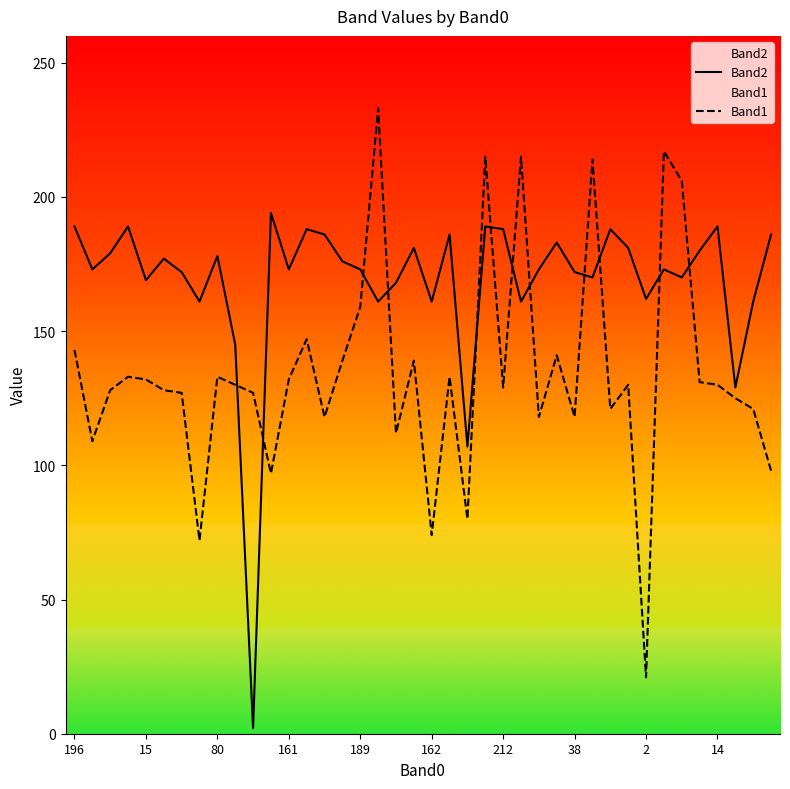

What is the difference between the highest and lowest values at 212?

59